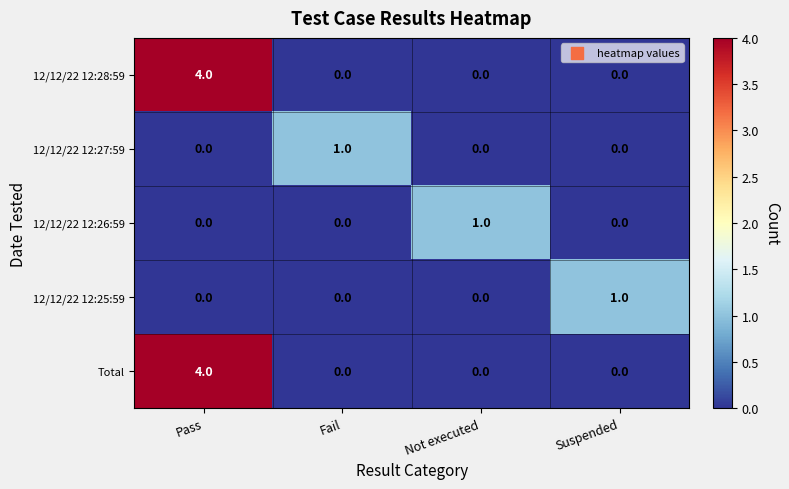

True or false: Total has a value of 0 at Fail.

True